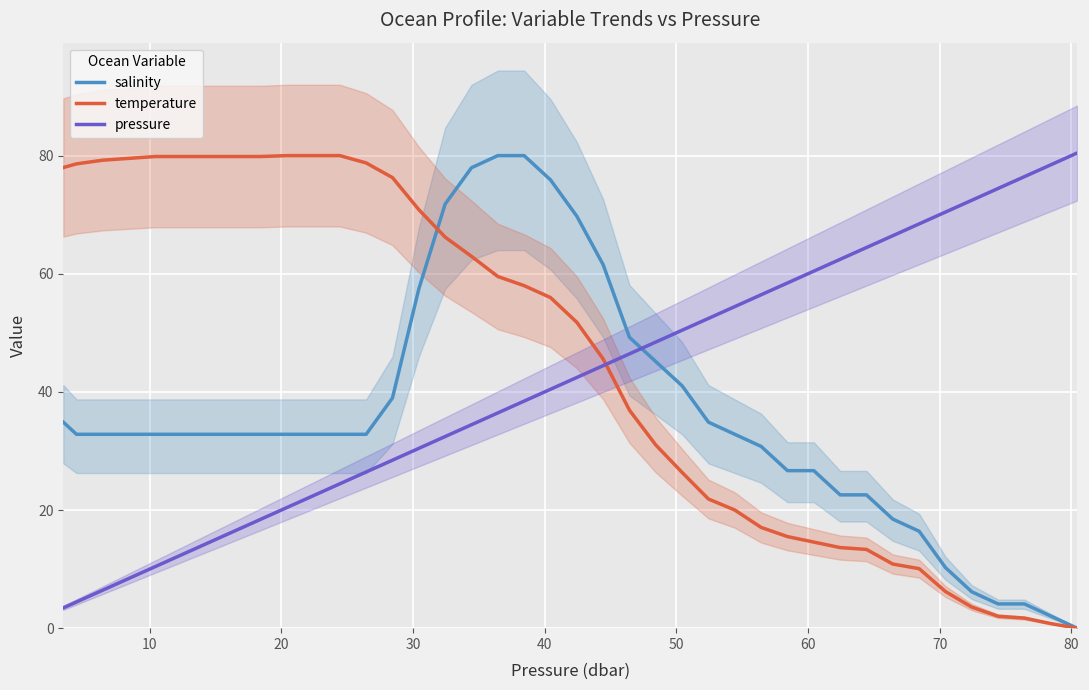

How many values in salinity are above zero?

39